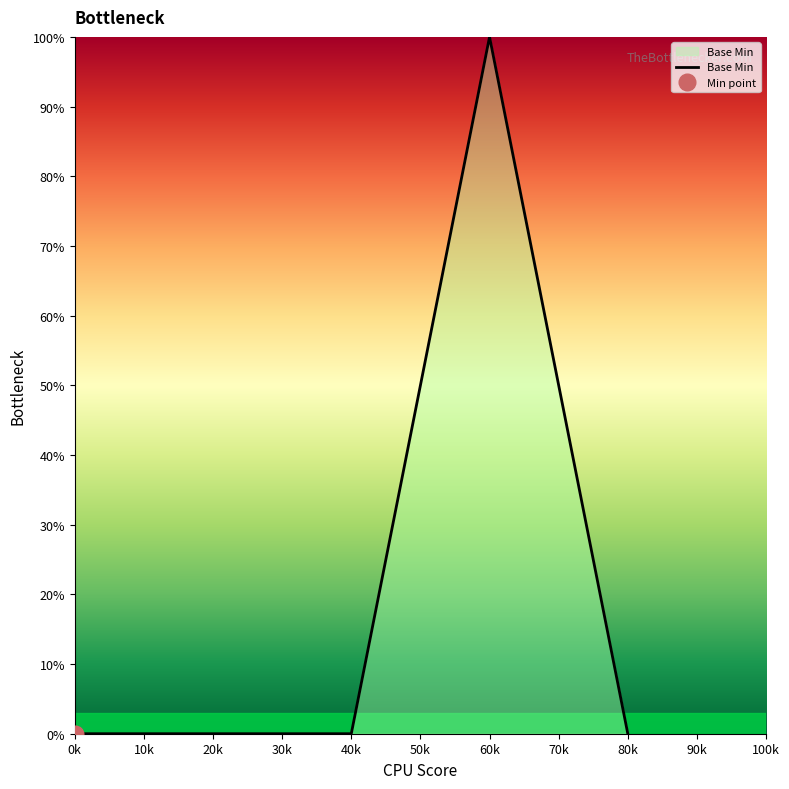

Is it true that Base Min equals 0 at 80k?

True